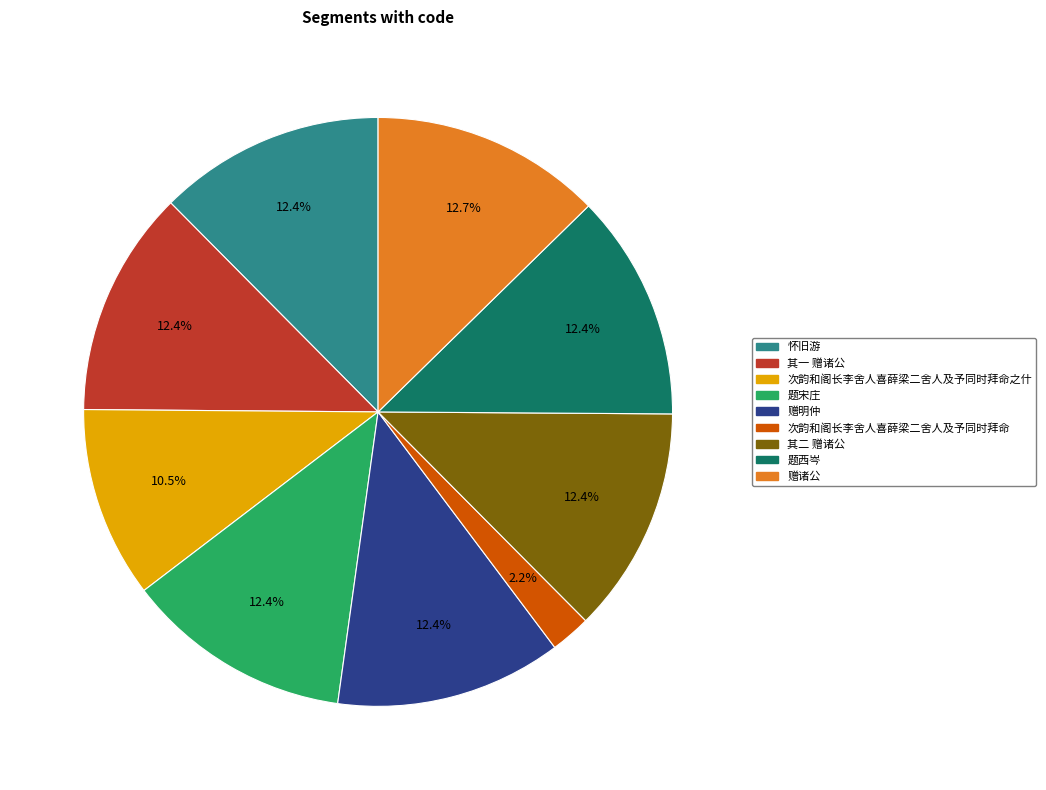

Does any single category account for the majority?

No